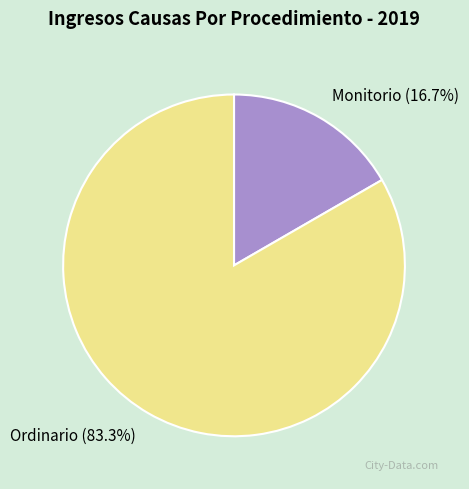

What percentage is the Ordinario slice, to the nearest percent?

83%